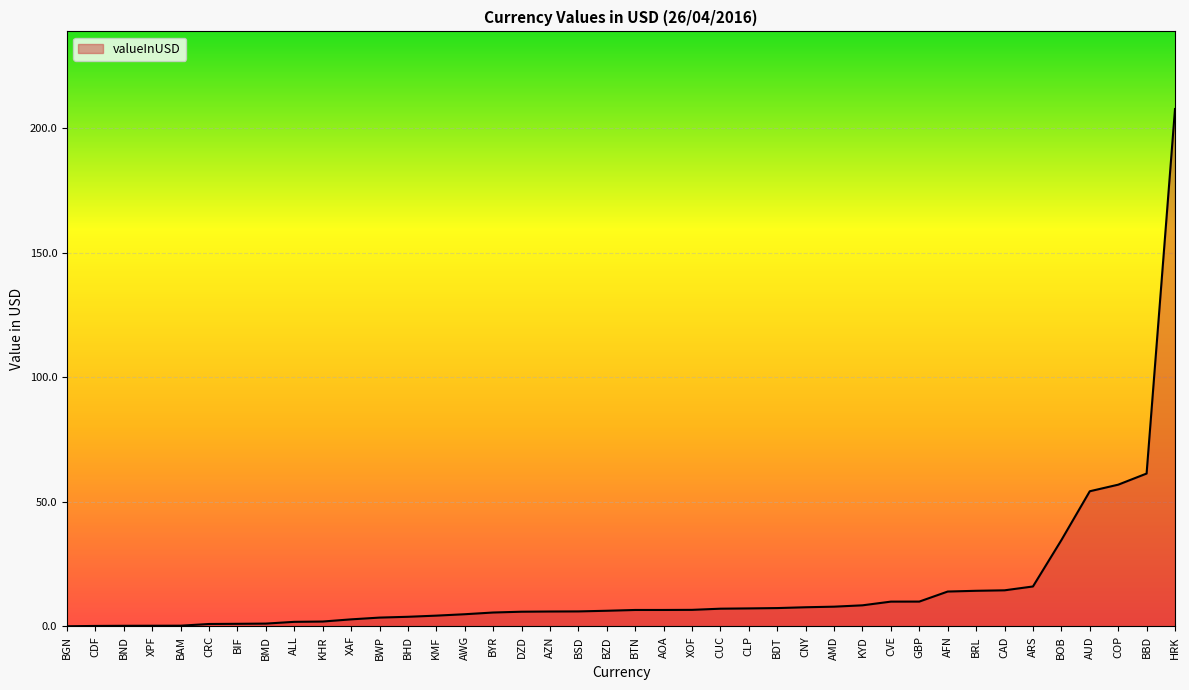

The value at BYR is 5.6. True or false?

True